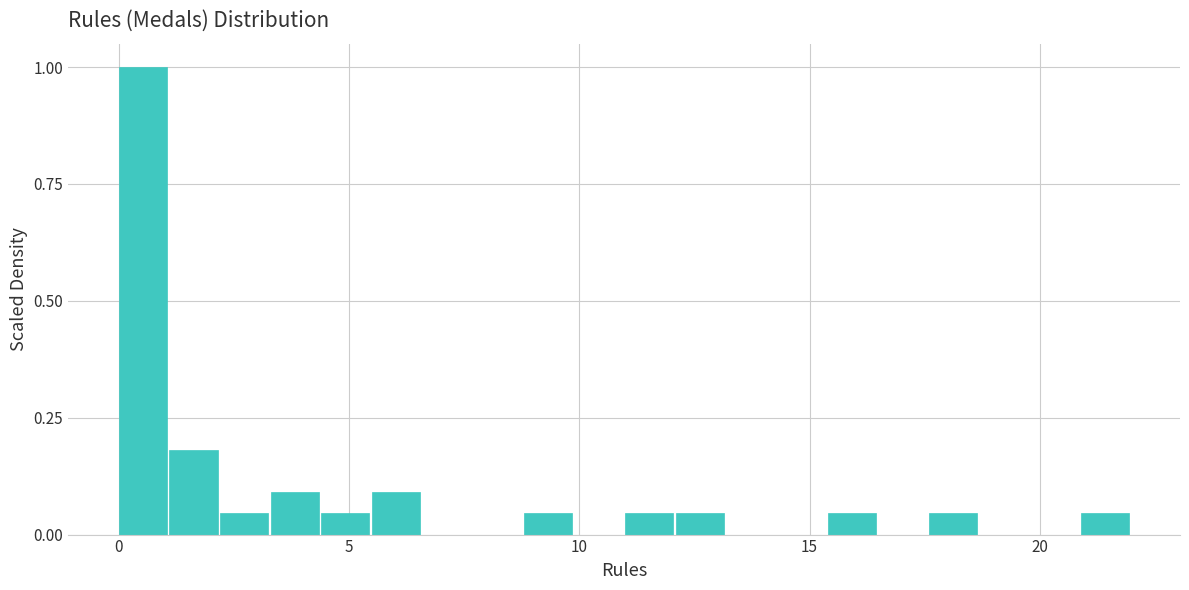

Around what value on the x-axis is the tallest bar? Give the approximate position of its centre, as read against the axis.

0.5